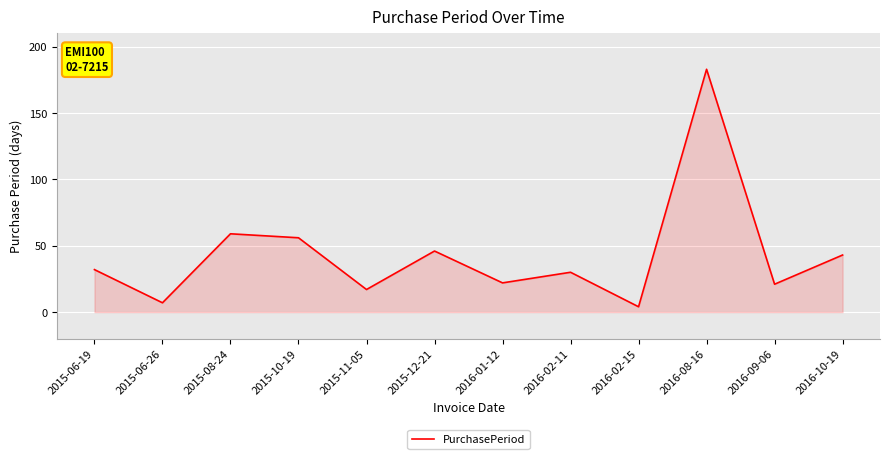

Where is the first local maximum?

2015-08-24